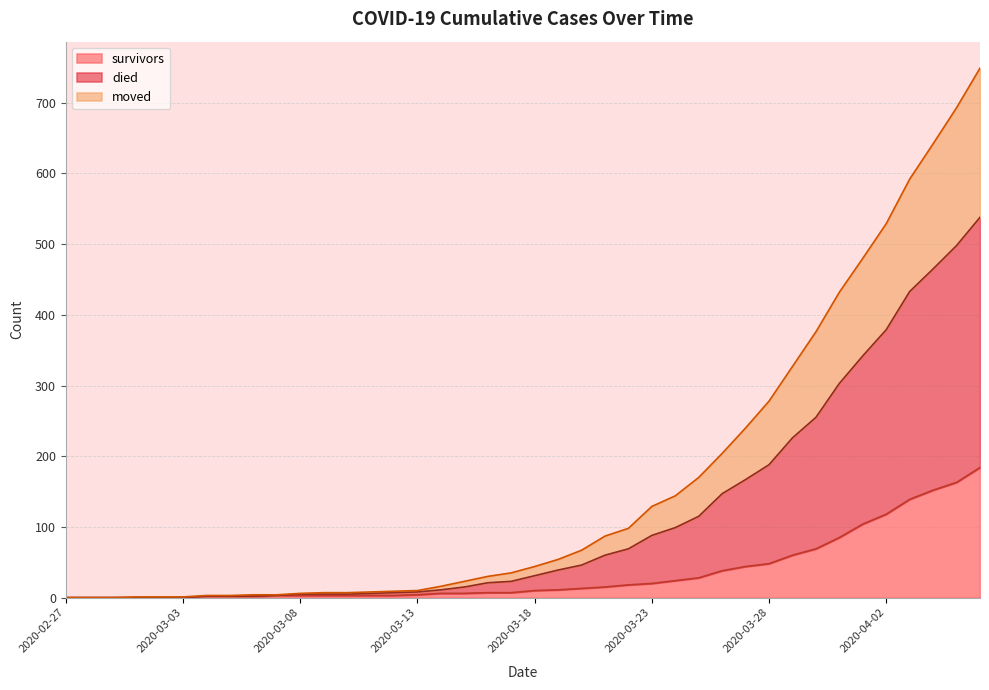

What is the maximum value shown in the chart?

749